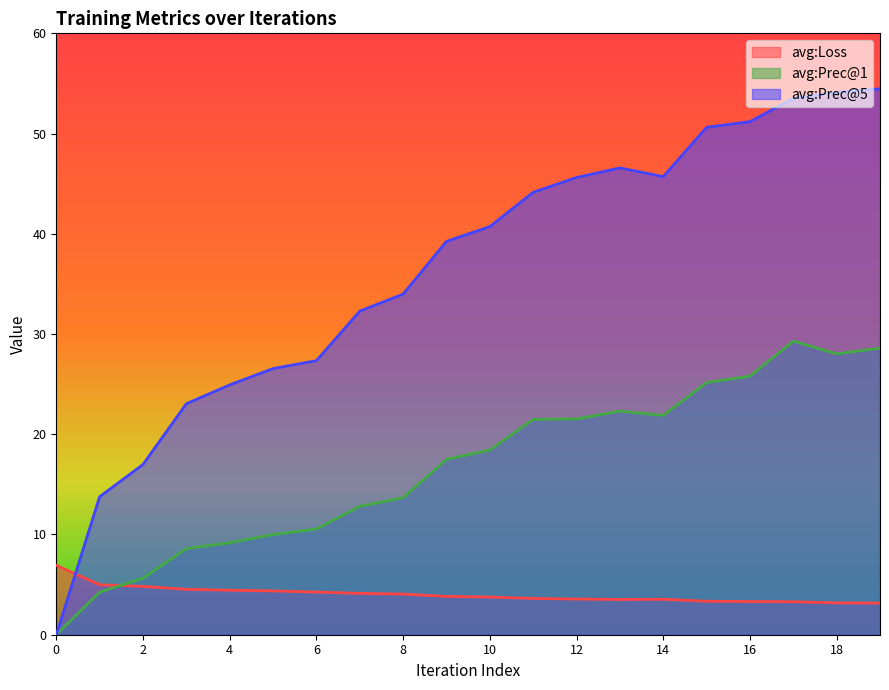

The avg:Prec@1 series shows 21.5 at 12. True or false?

True